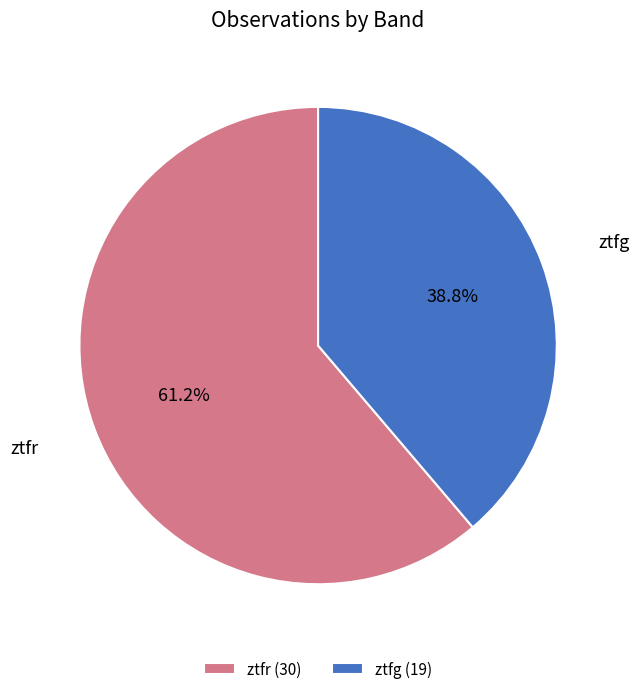

Which slice is the smallest?

ztfg